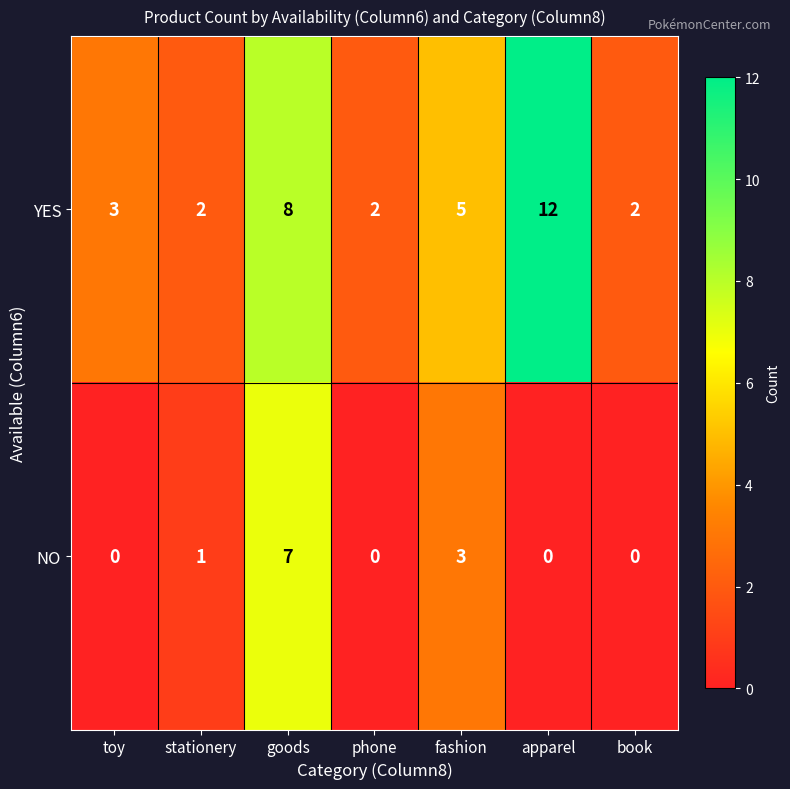

Which series has the largest total across all categories?

YES